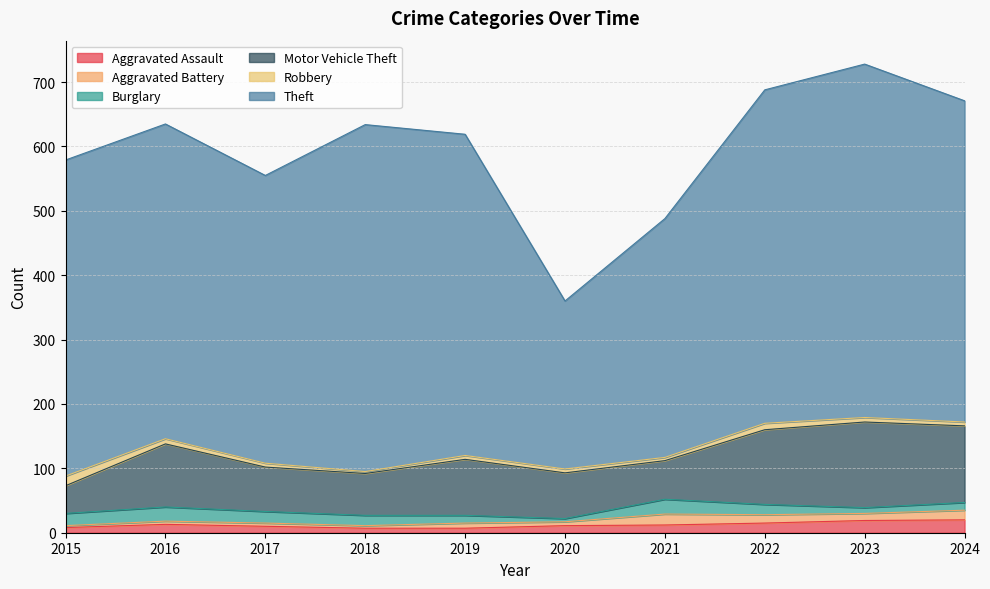

What is the difference between the Robbery values at 2023 and 2020?

1